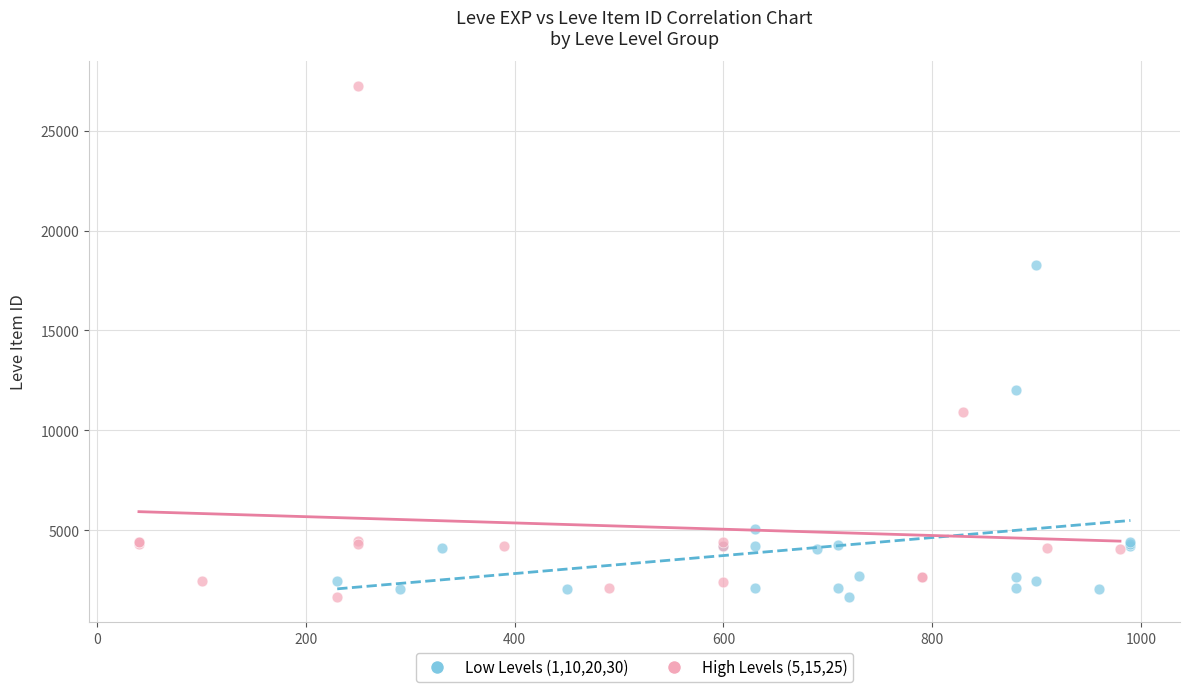

Which series has the widest spread of Y values?

High Levels (5,15,25)